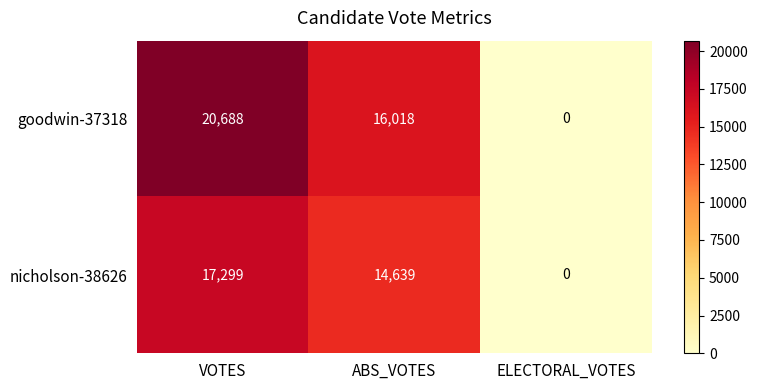

Which series has the largest range (max minus min)?

goodwin-37318